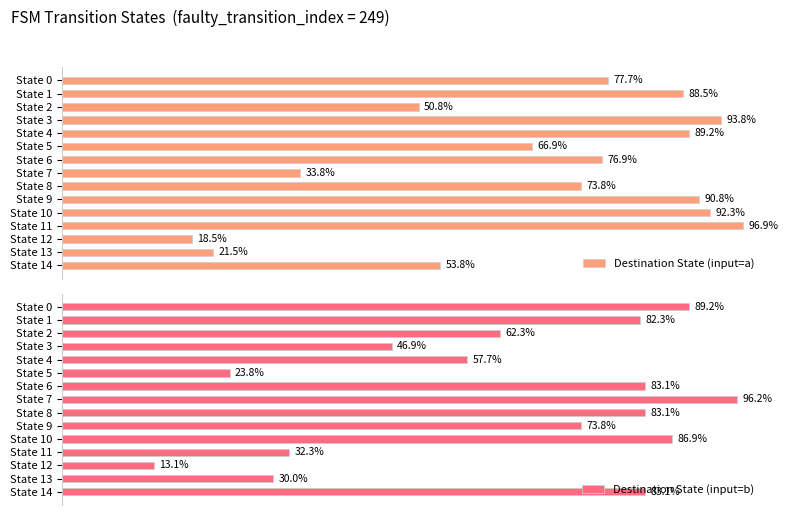

Between State 5 and State 9, which series saw the biggest shift?

Destination State (input=b)